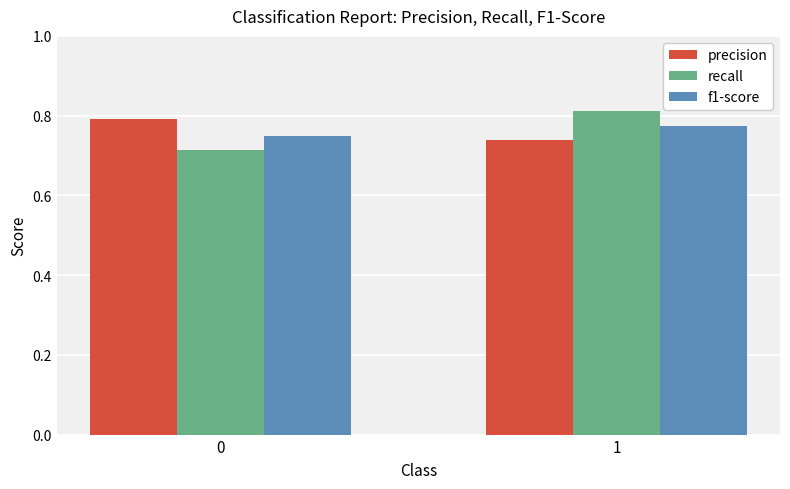

What is the difference between the maximum and minimum values in the recall series?

0.1